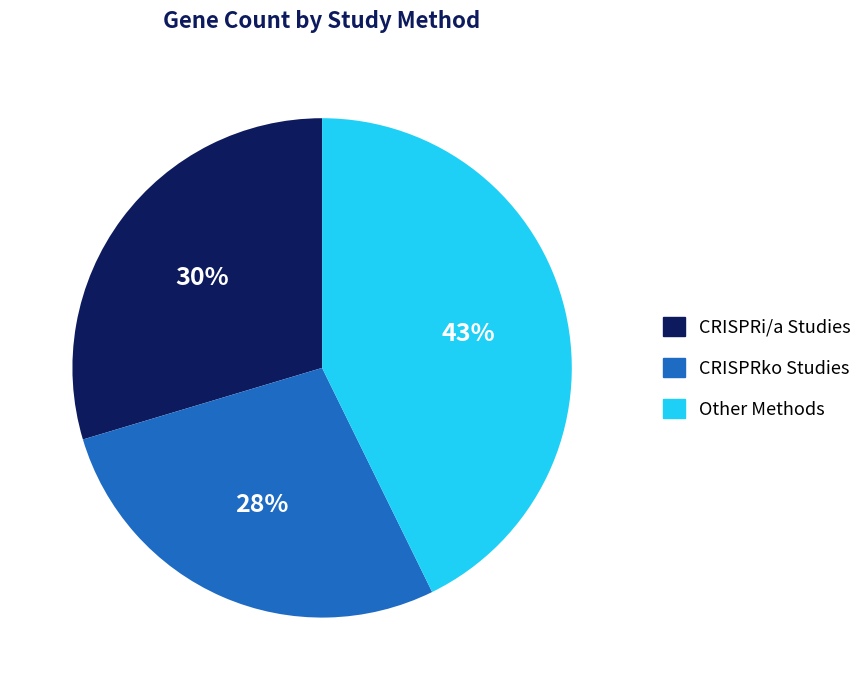

How many segments does this pie chart have?

3